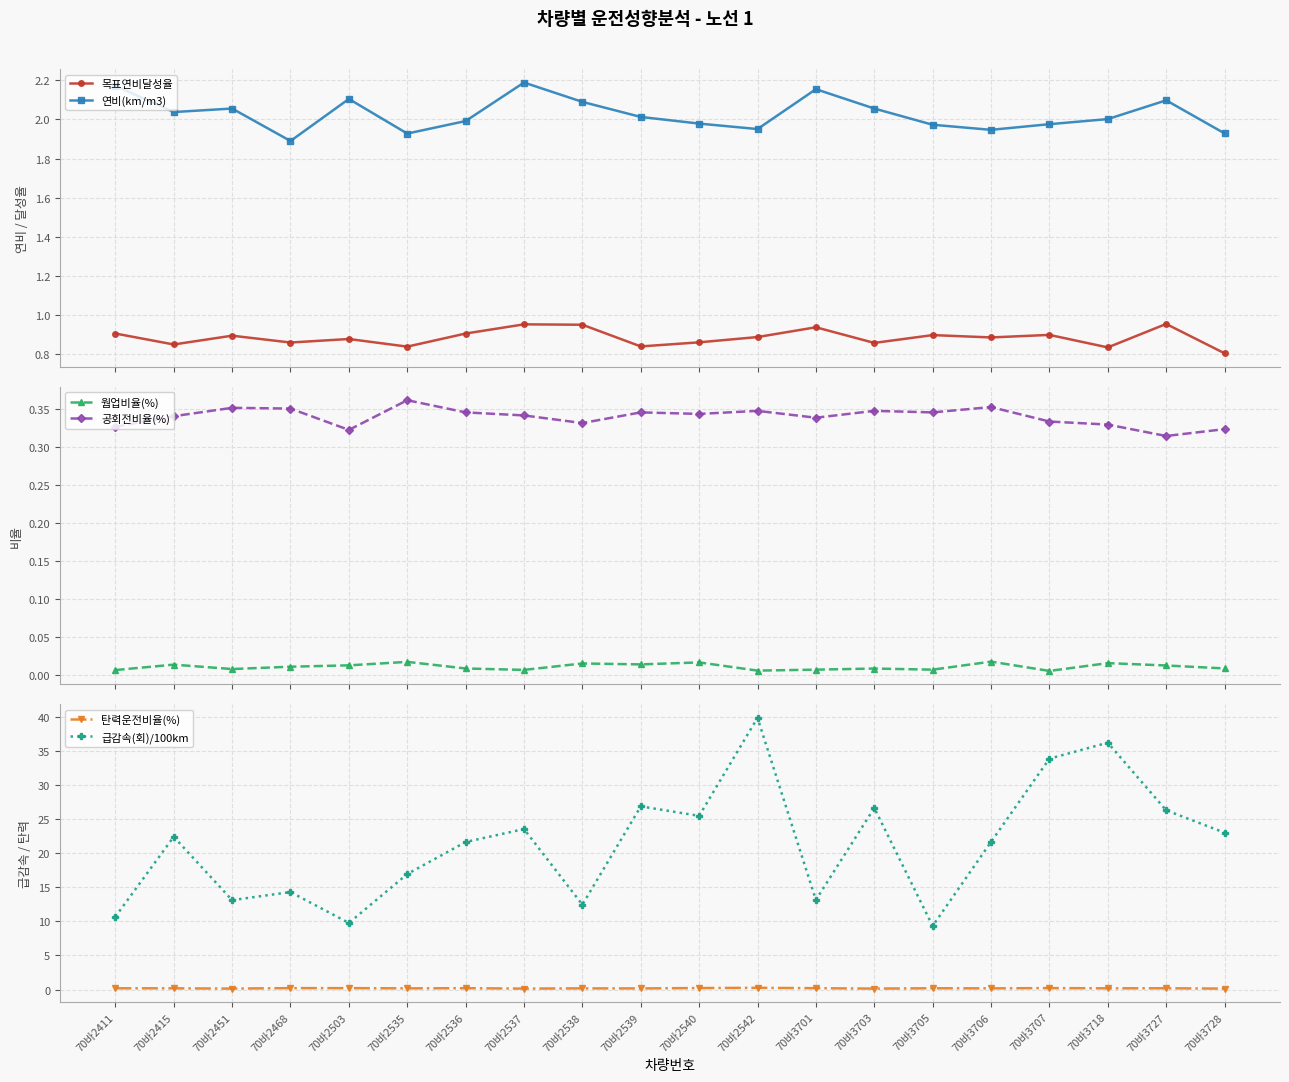

What is the difference between the highest and lowest values at 70바2468?

14.3